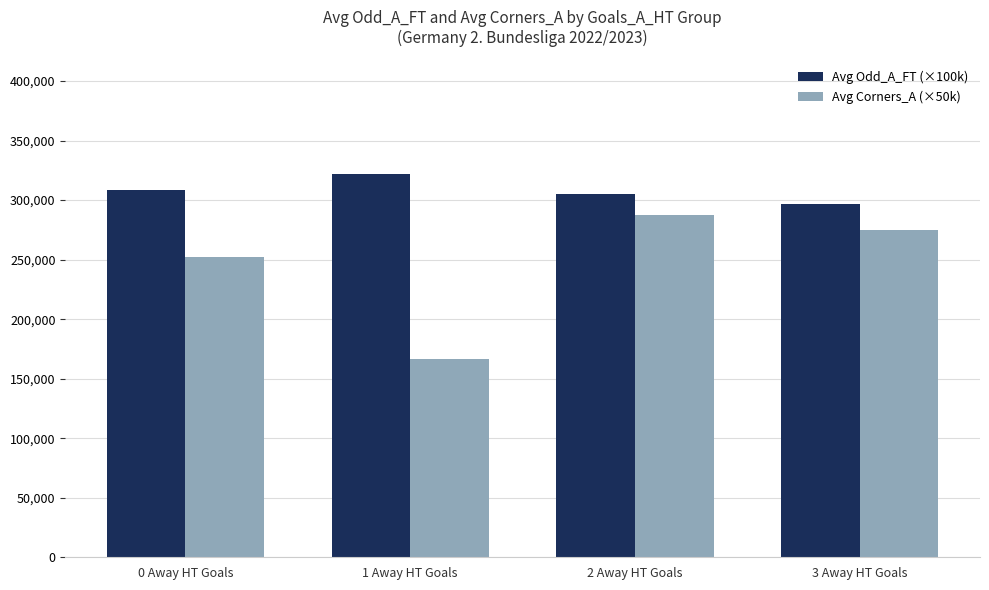

True or false: Avg Odd_A_FT (×100k) has a value of 305250.0 at 2 Away HT Goals.

True